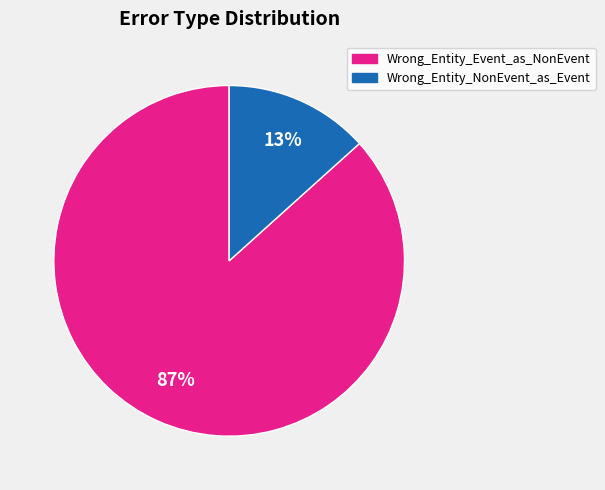

Which has a higher value, Wrong_Entity_NonEvent_as_Event or Wrong_Entity_Event_as_NonEvent?

Wrong_Entity_Event_as_NonEvent